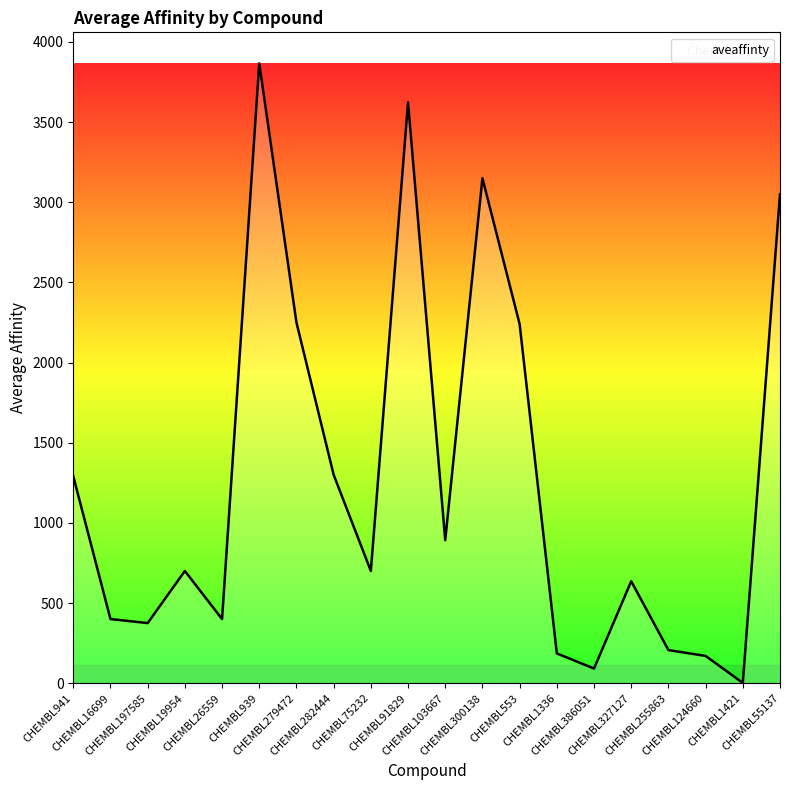

At which label does the data first exceed 700?

CHEMBL941